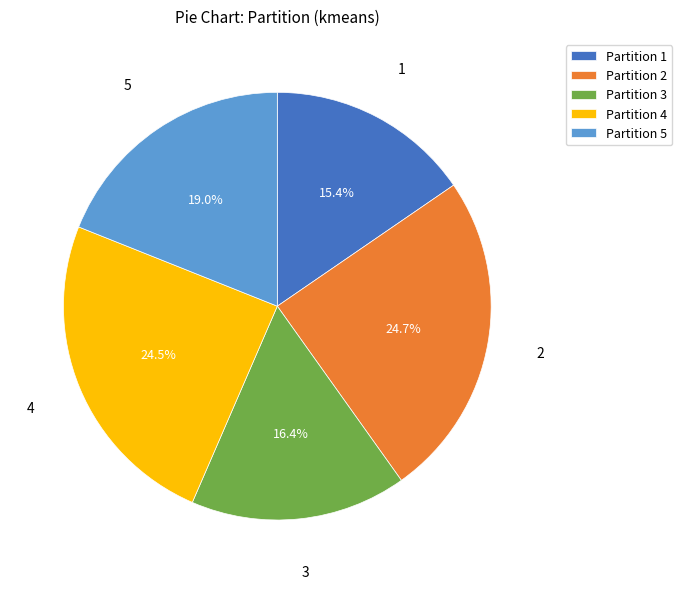

How many slices are in this pie chart?

5